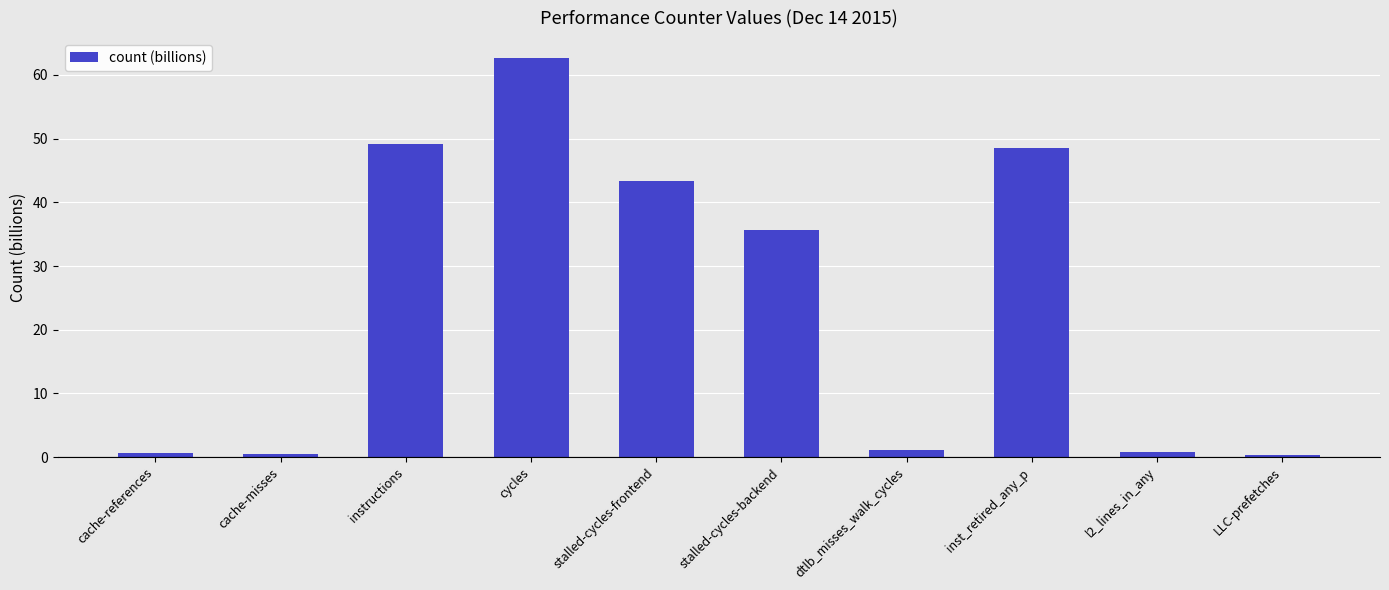

The chart shows a value of 0.5 at cache-misses. True or false?

True